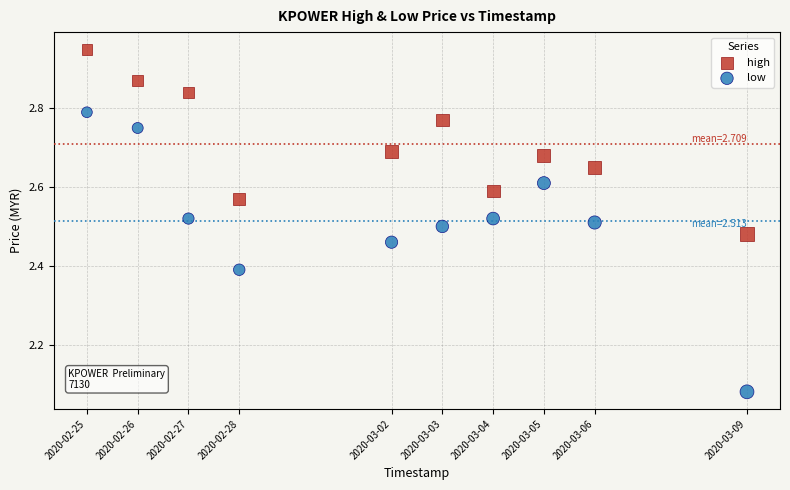

Which series contains the highest Y value?

high